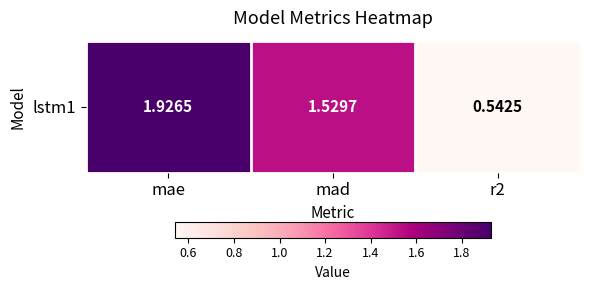

The value at mad is 0.7. True or false?

False